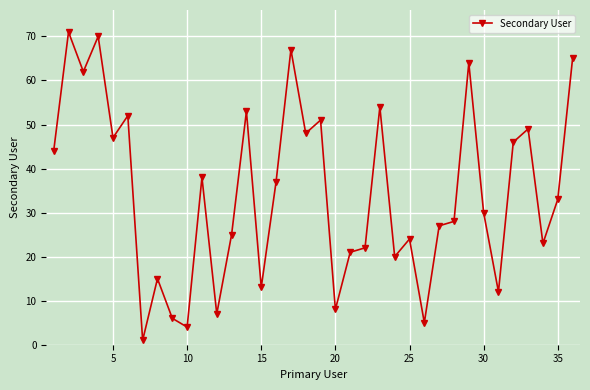

What is the difference between the maximum and minimum values?

70